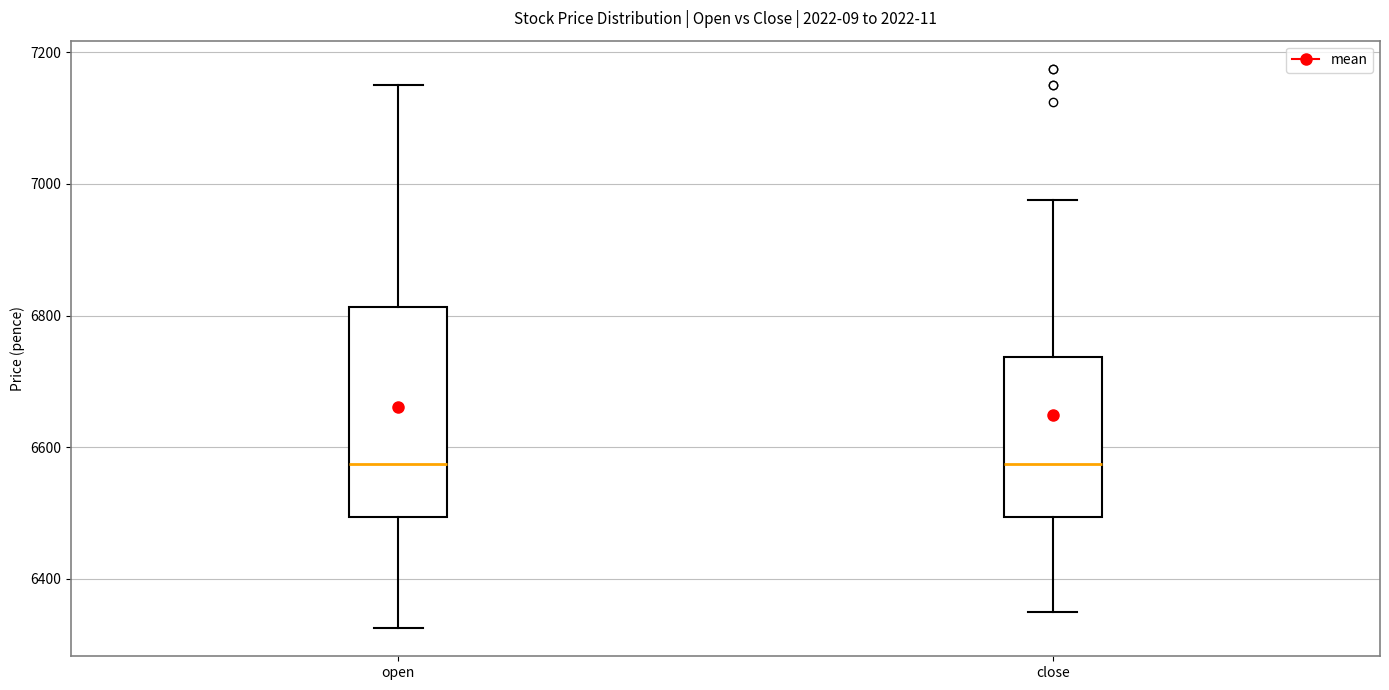

Where is the upper edge of the box for close on the y-axis? The values are not printed on the chart, so give them approximately, as read against the axis.

6740